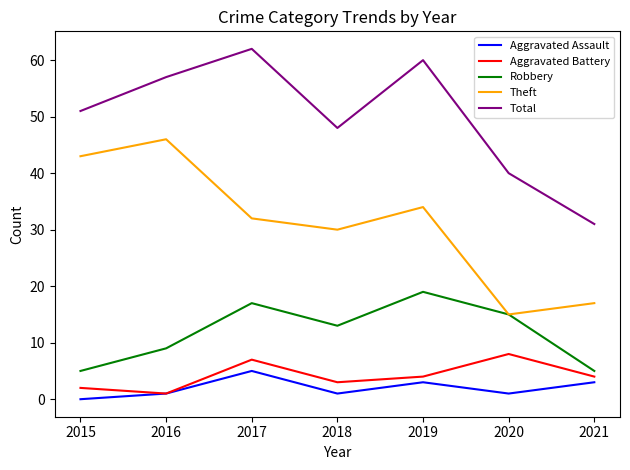

How many categories are shown in the chart?

7